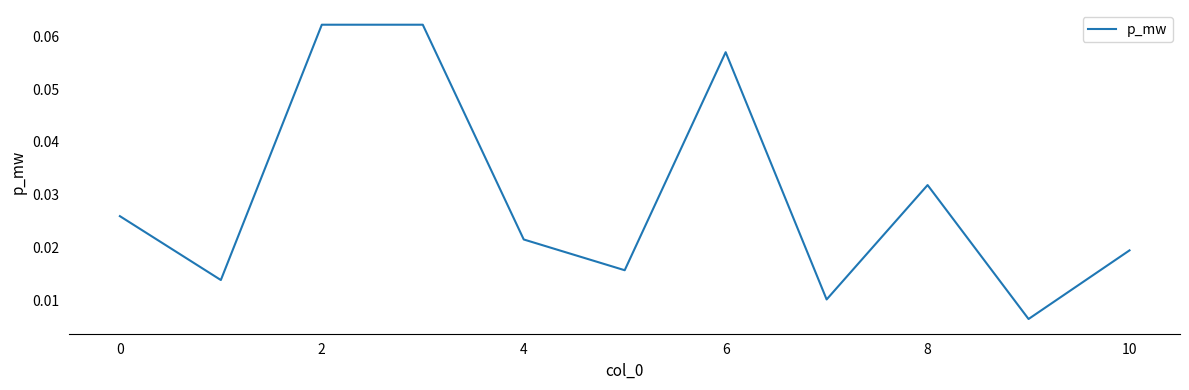

Reading left to right, list all the values displayed in this chart.

0.0	0.0	0.1	0.1	0.0	0.0	0.1	0.0	0.0	0.0	0.0